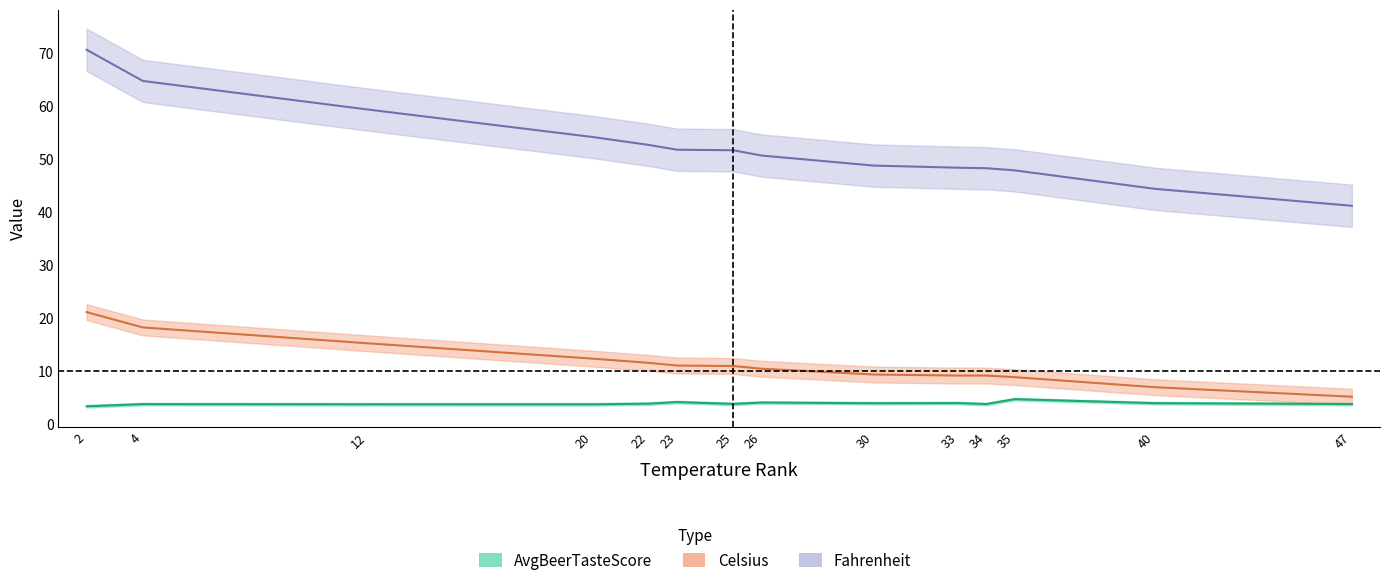

Between 20 and 30, which series saw the biggest shift?

Fahrenheit